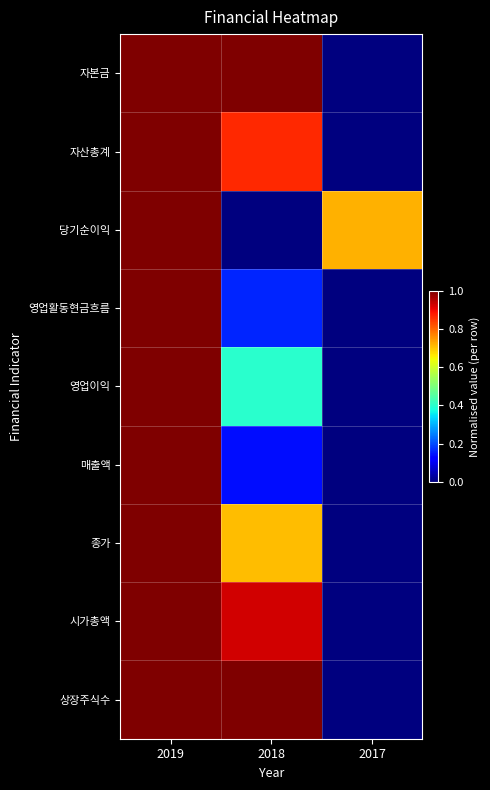

At which category is the sum across all series the highest?

2019